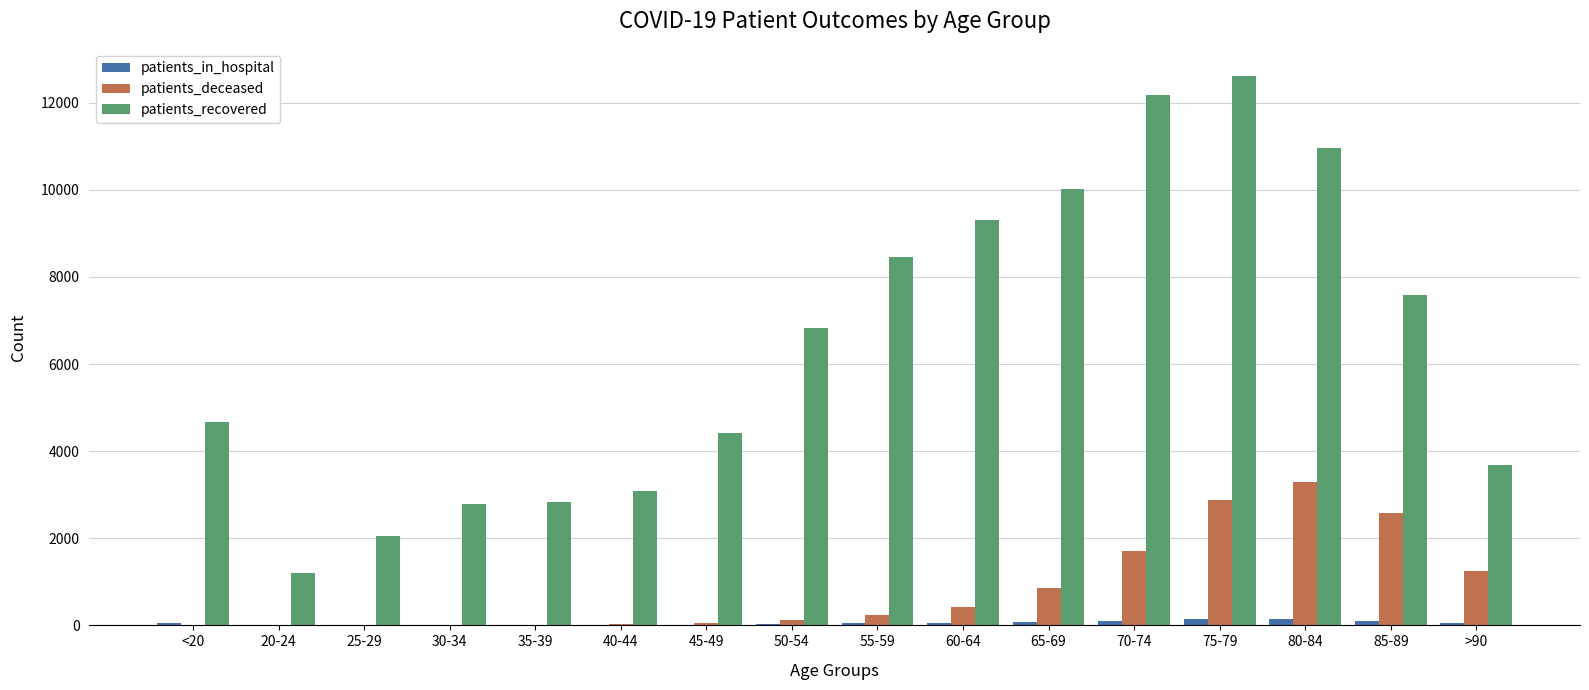

What are all the series names shown in the legend?

patients_in_hospital, patients_deceased, patients_recovered